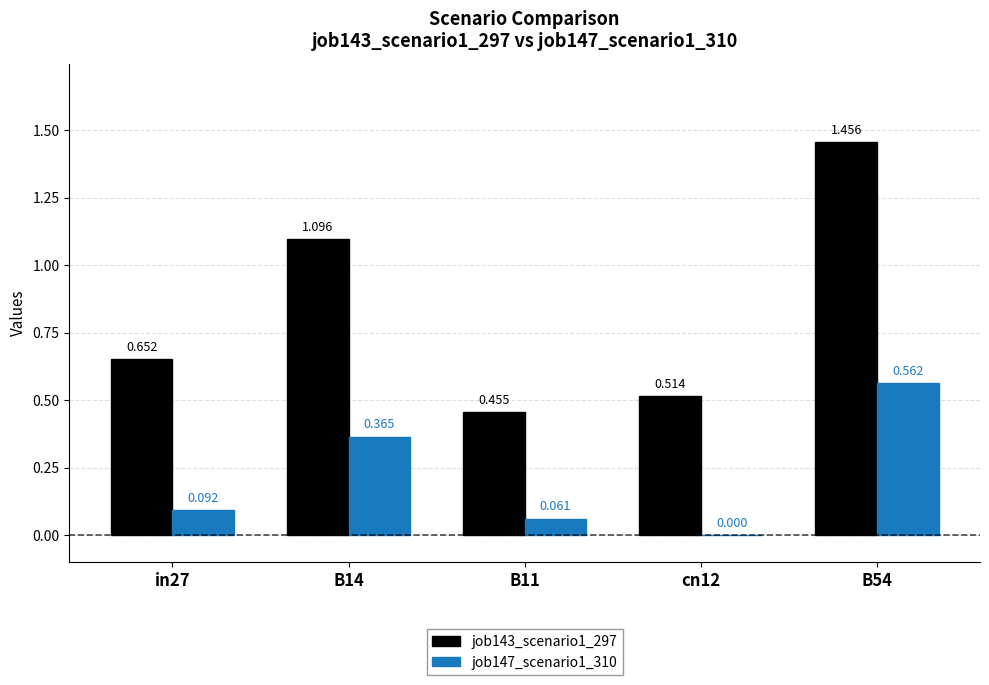

Is the value of job147_scenario1_310 at B14 greater than the value of job143_scenario1_297 at B54?

No